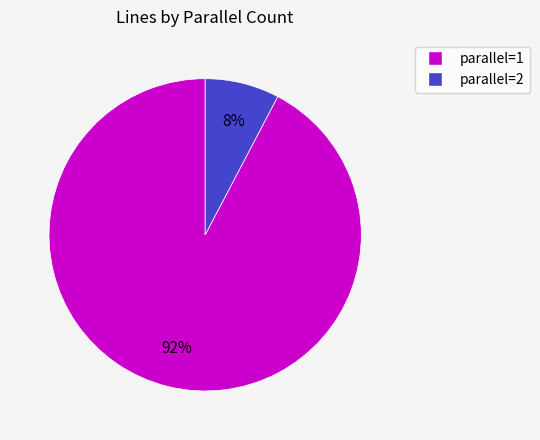

Do parallel=1 and parallel=2 together represent more than half of the pie?

Yes